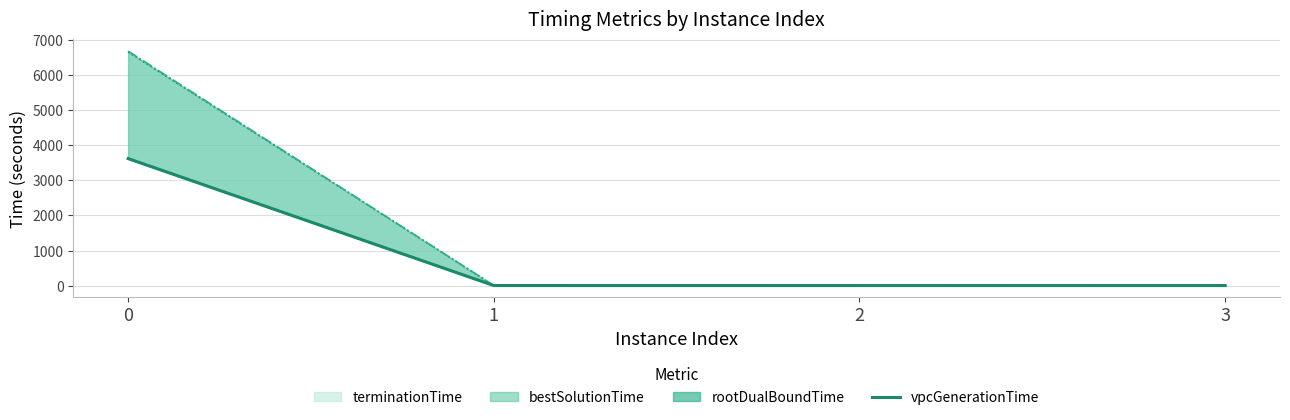

Rank the categories by value from highest to lowest.

0, 1, 2, 3